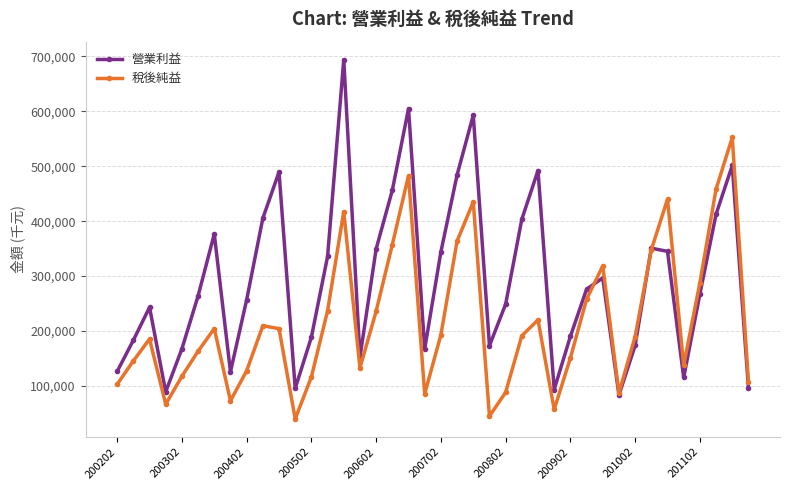

How many interior local valleys does the 稅後純益 series have?

9